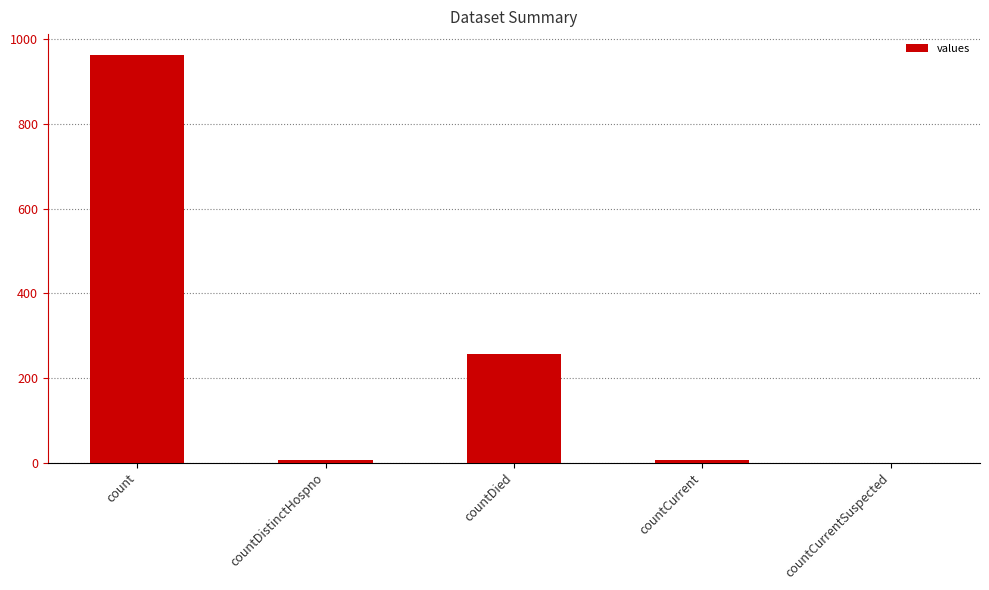

What is the greatest value displayed?

964